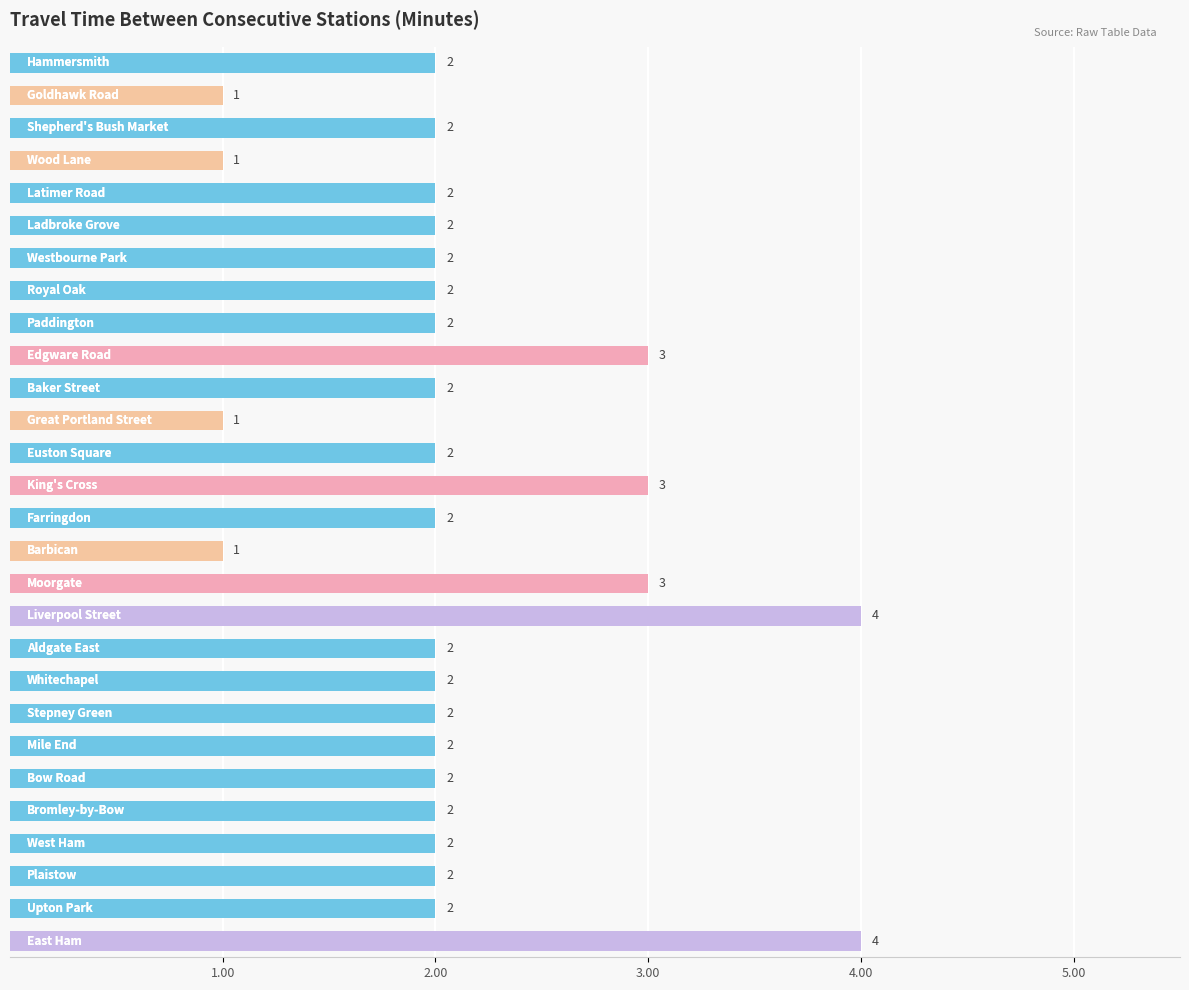

What is the difference between the maximum and second lowest values?

3